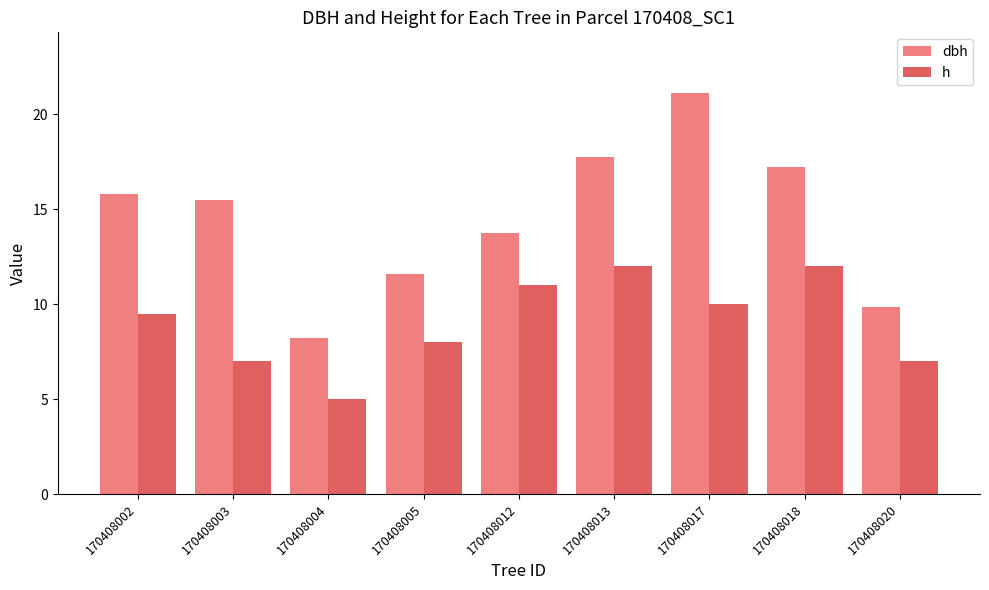

At which category does the chart reach its peak across all series?

170408017